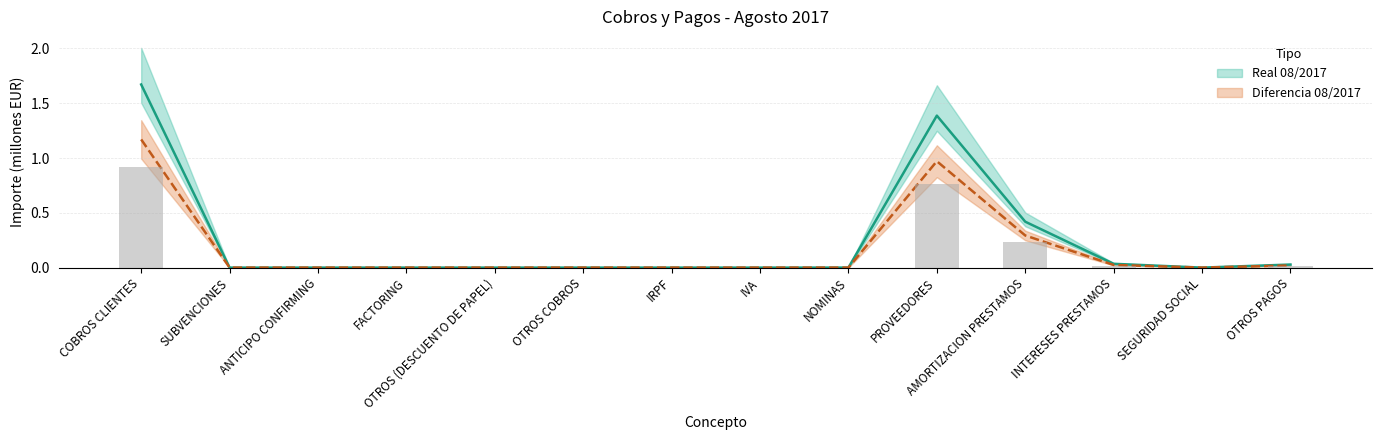

How many distinct data groups are displayed?

2